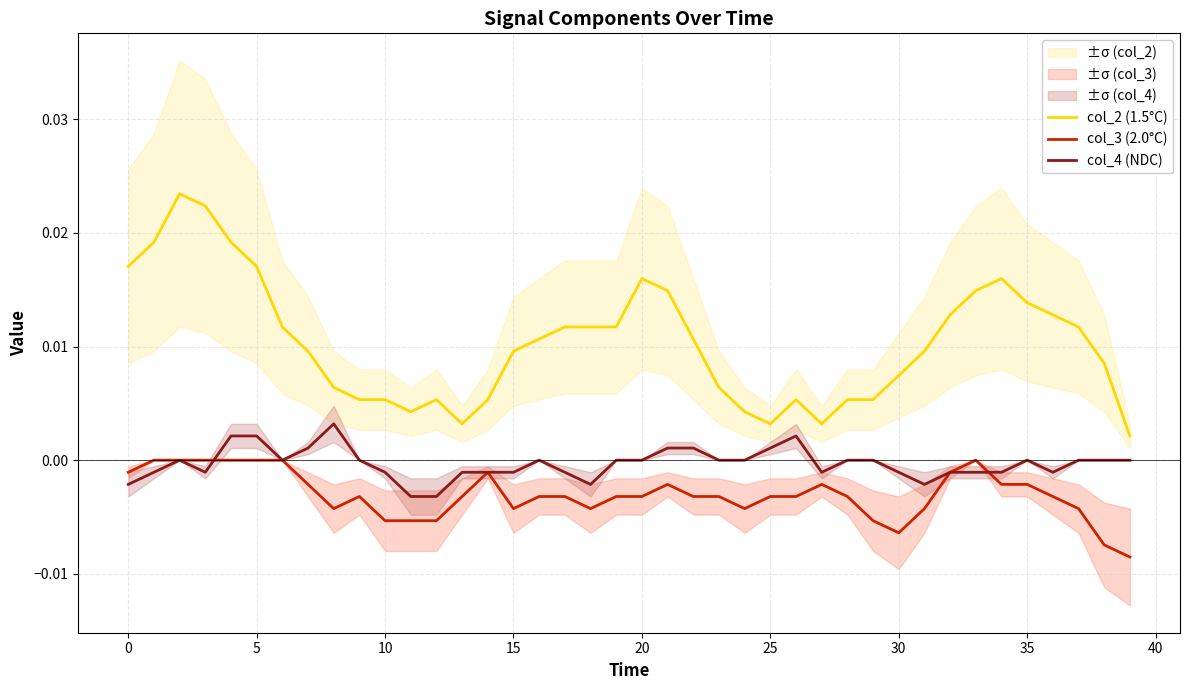

True or false: col_4 (NDC) and col_2 (1.5°C) cross at least once.

False